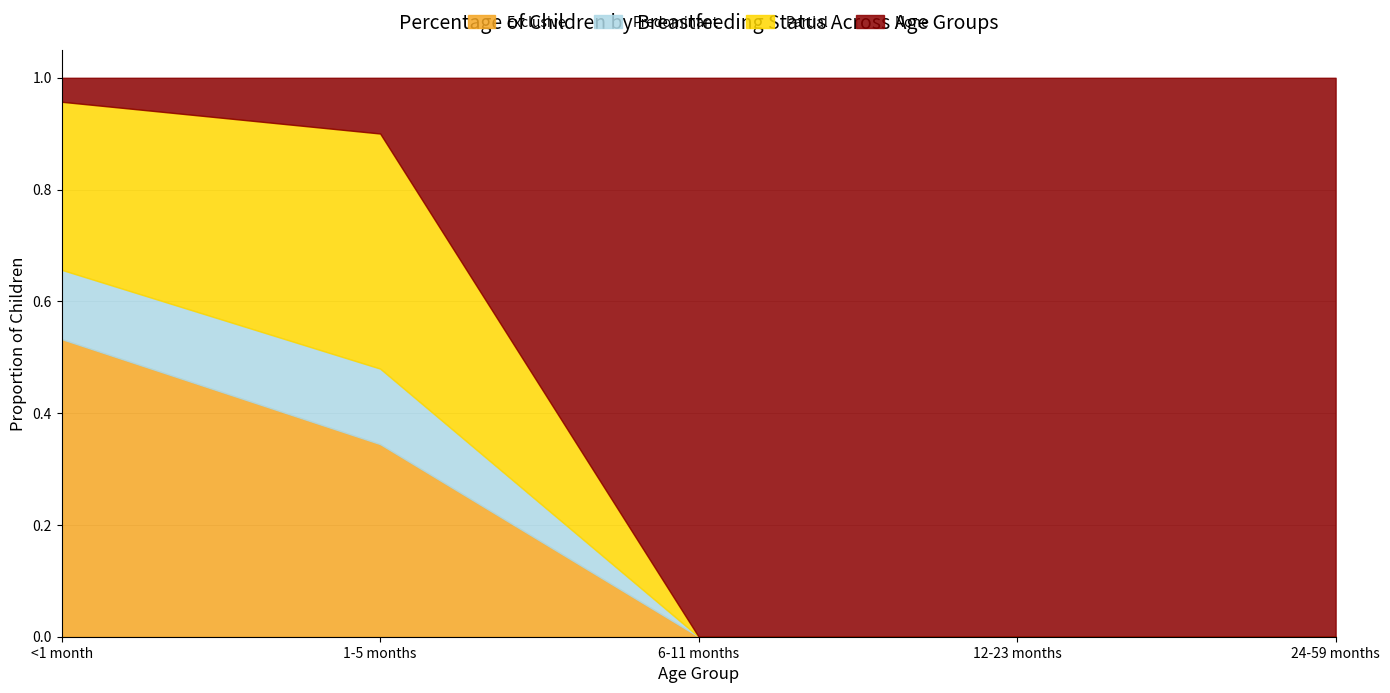

Rank the series at 1-5 months from lowest to highest value.

None, Predominant, Exclusive, Partial